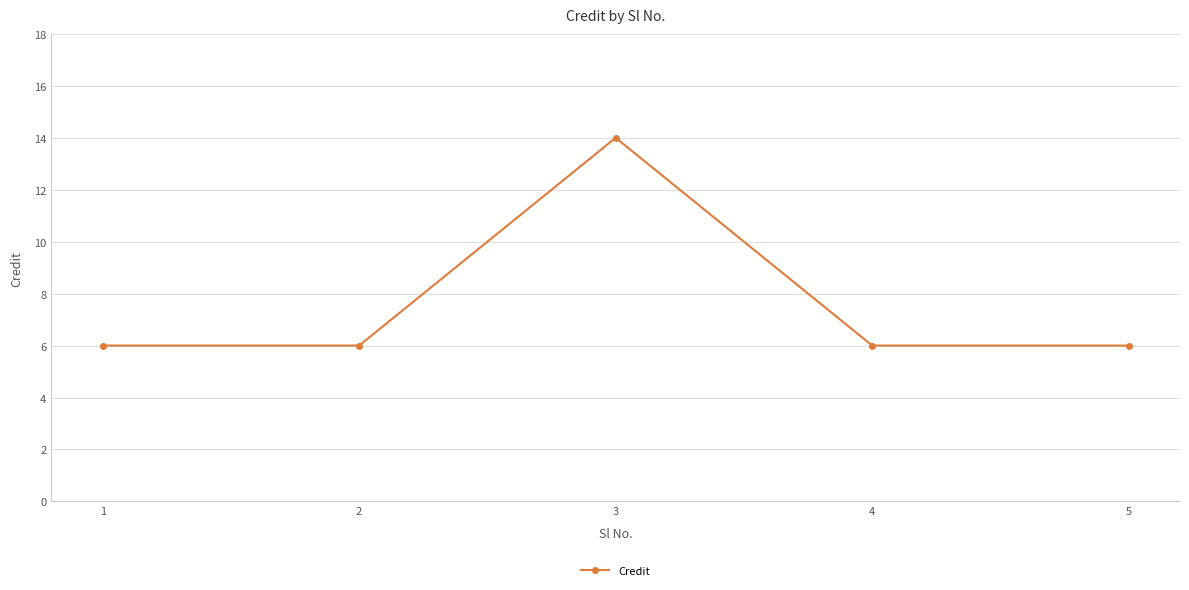

Does the chart have visible grid lines?

Yes